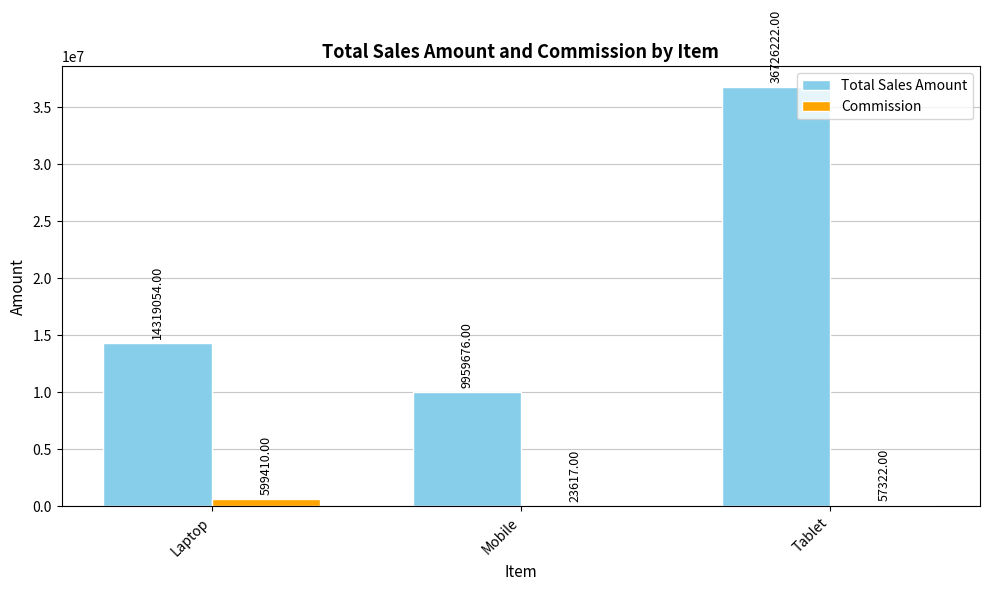

The value of Total Sales Amount at Mobile is 3733023. True or false?

False